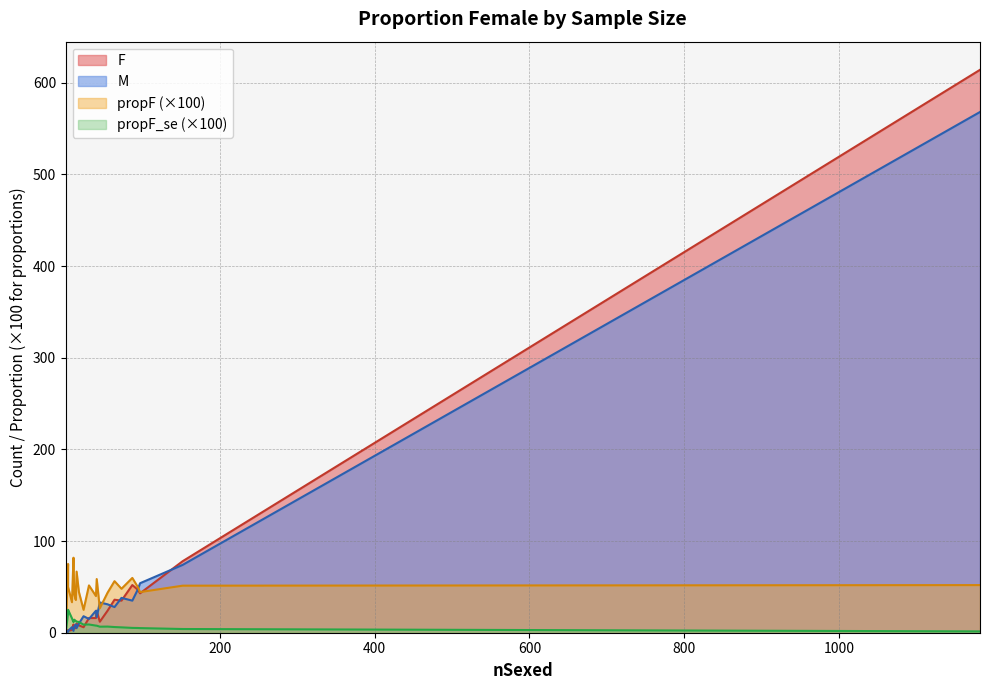

What is the maximum value shown in the chart?

614.0